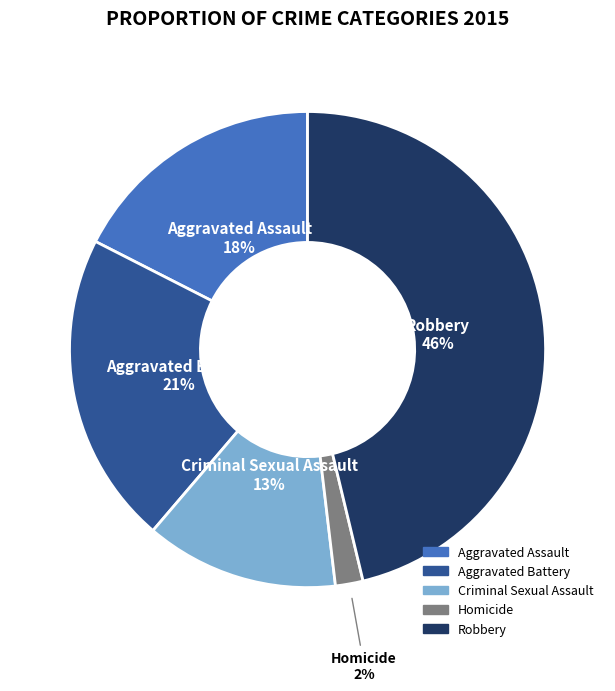

Which slice is the largest?

Robbery